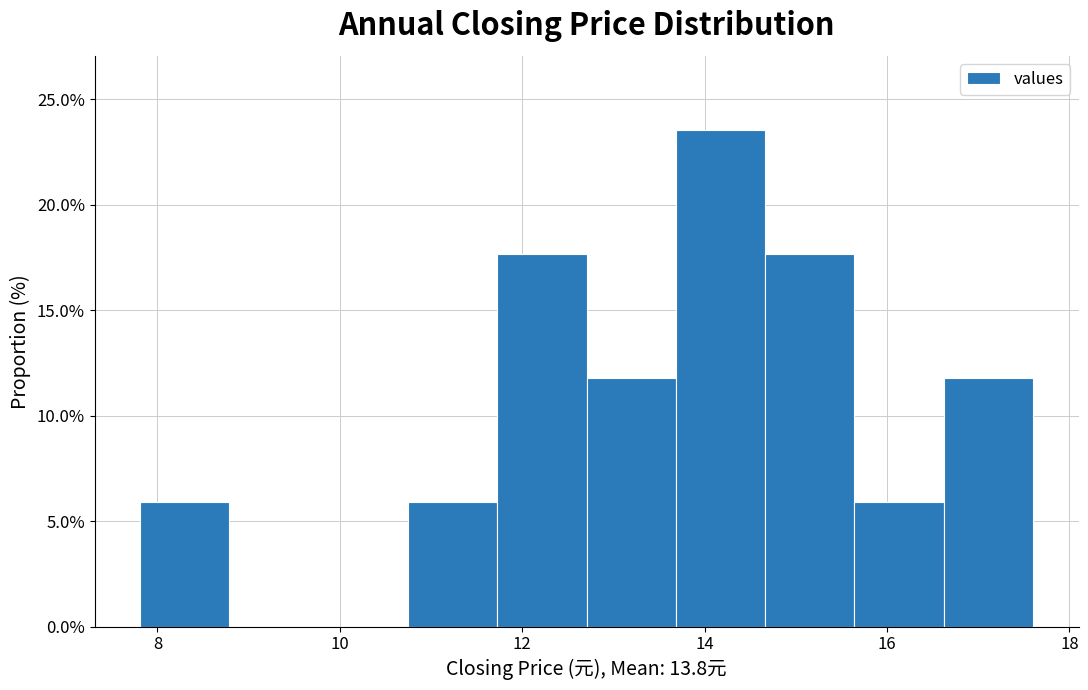

Reading left to right, transcribe this chart: for each bar, give the range it covers on the x-axis and its height. Neither the bar edges nor the heights are printed on the chart, so give them approximately, as read against the axes.

7.8 to 8.8: 6.0
8.8 to 9.8: 0
9.8 to 10.8: 0
10.8 to 11.8: 6.0
11.8 to 12.8: 17.5
12.8 to 13.6: 12.0
13.6 to 14.6: 23.5
14.6 to 15.6: 17.5
15.6 to 16.6: 6.0
16.6 to 17.6: 12.0